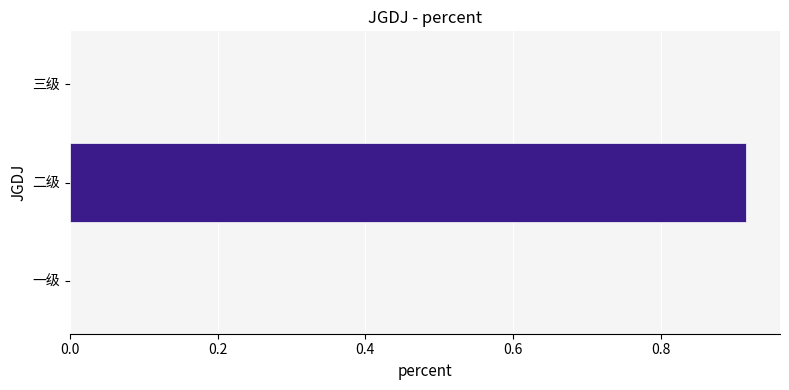

At which category does the chart reach its peak across all series?

二级